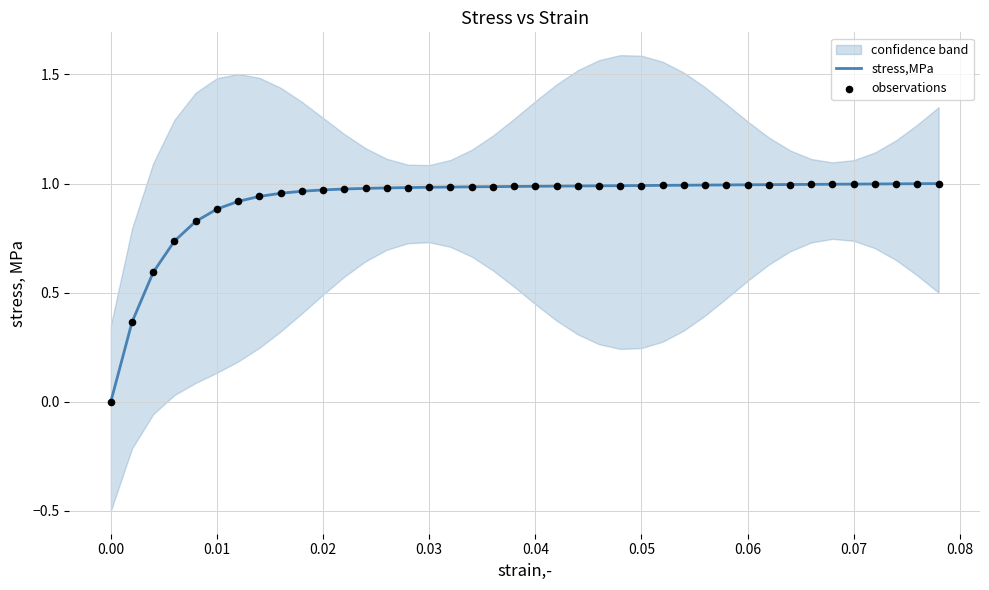

At how many categories does at least one series exceed 0?

39